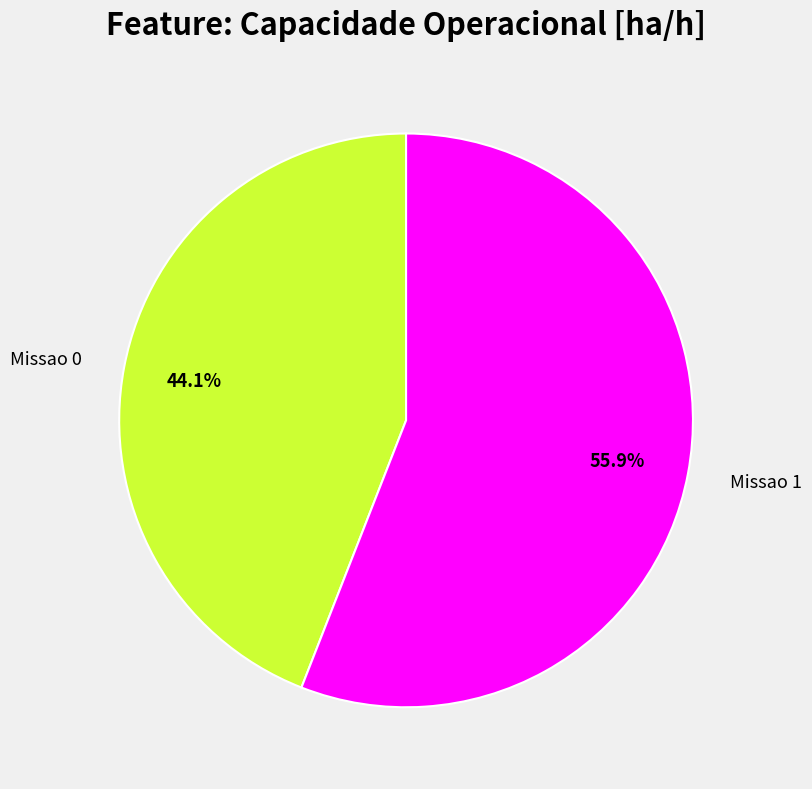

Is it true that Missao 1 is 69% of the pie?

False